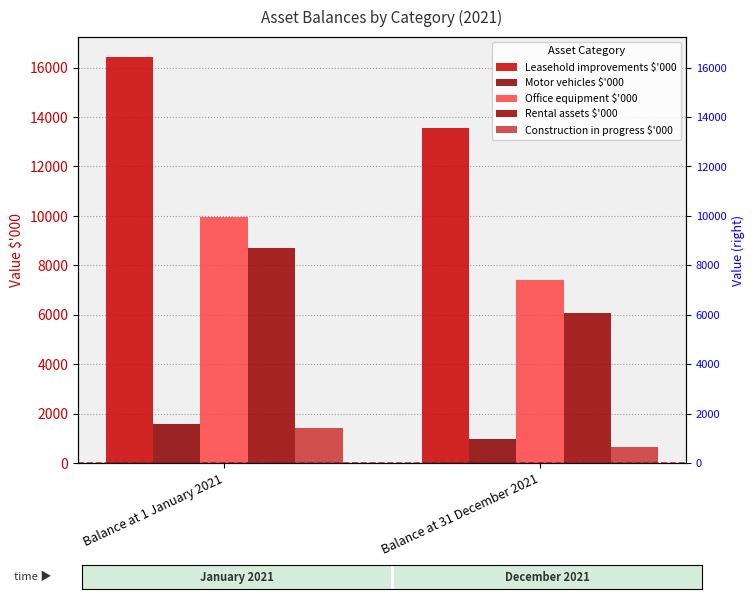

How many data points does each series have?

2